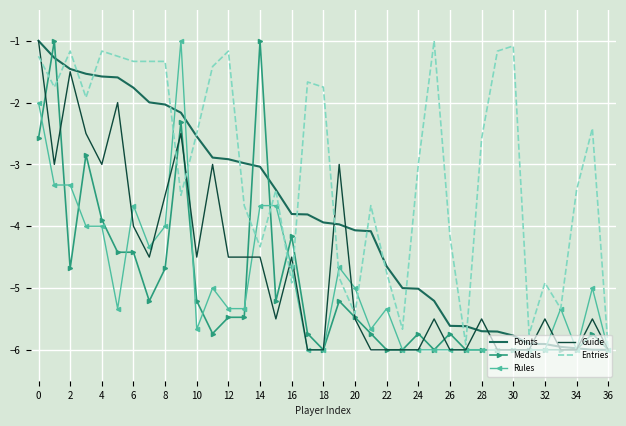

Which series has the largest total across all categories?

Entries